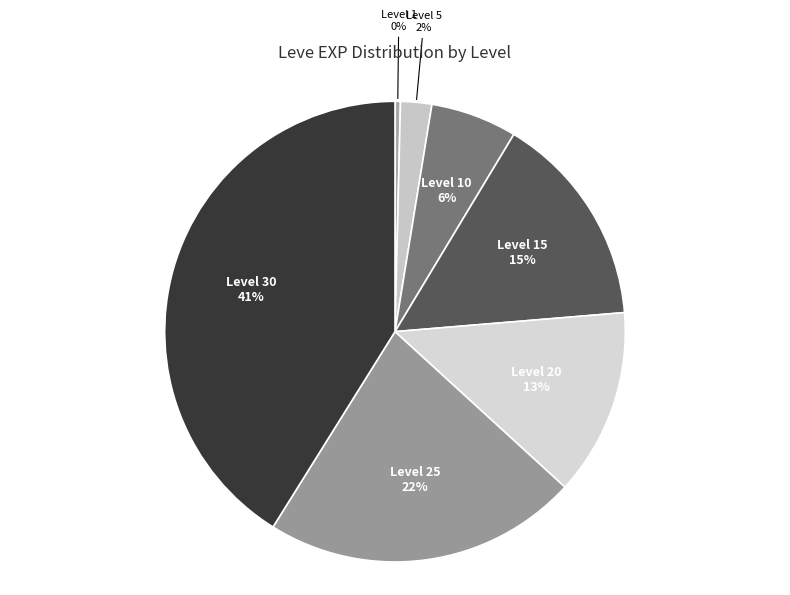

Is there any slice that represents more than half of the pie?

No